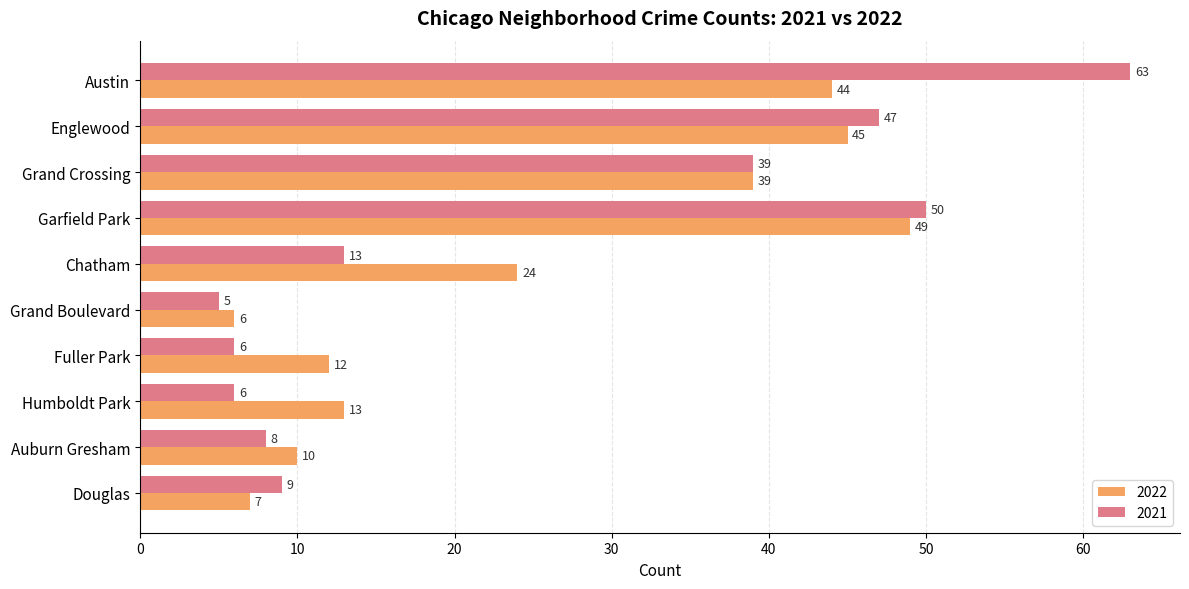

Which series has the widest spread of values?

2021